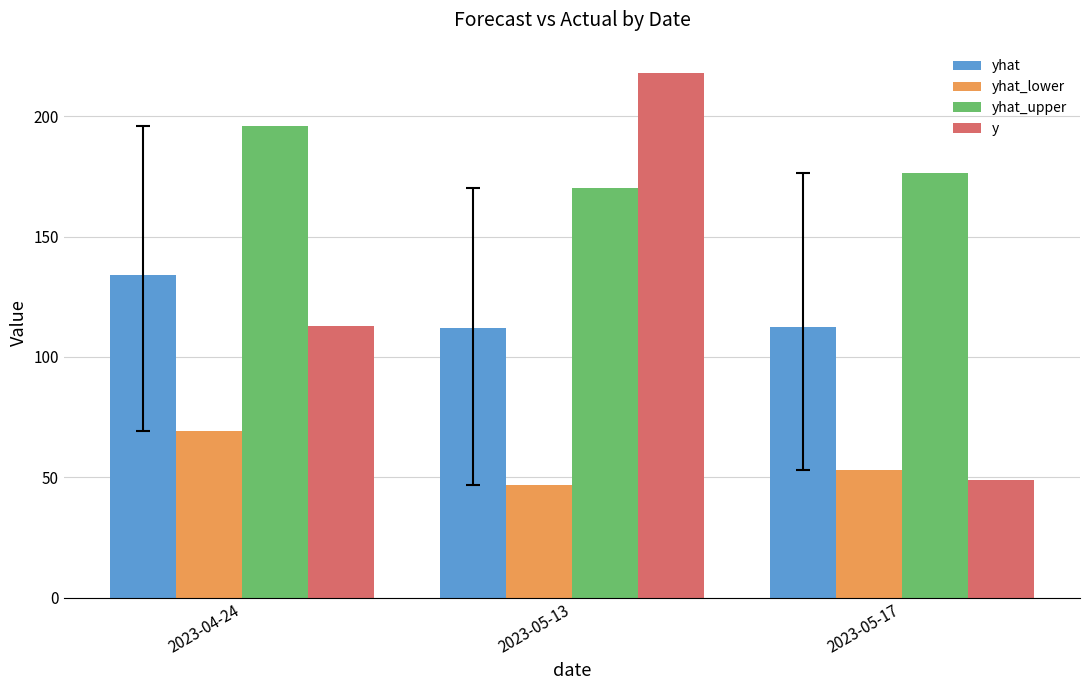

What is the total value across all series at 2023-05-17?

391.1